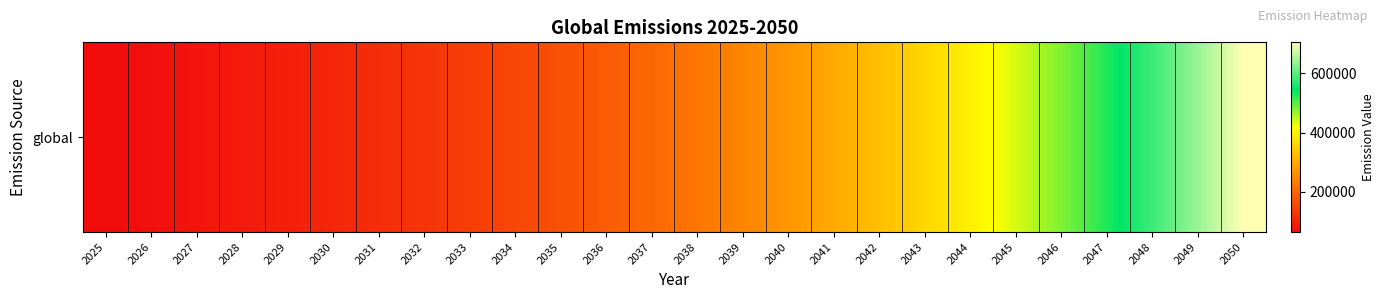

List the labels in order of value, largest first.

2050, 2049, 2048, 2047, 2046, 2045, 2044, 2043, 2042, 2041, 2040, 2039, 2038, 2037, 2036, 2035, 2034, 2033, 2032, 2031, 2030, 2029, 2028, 2027, 2026, 2025